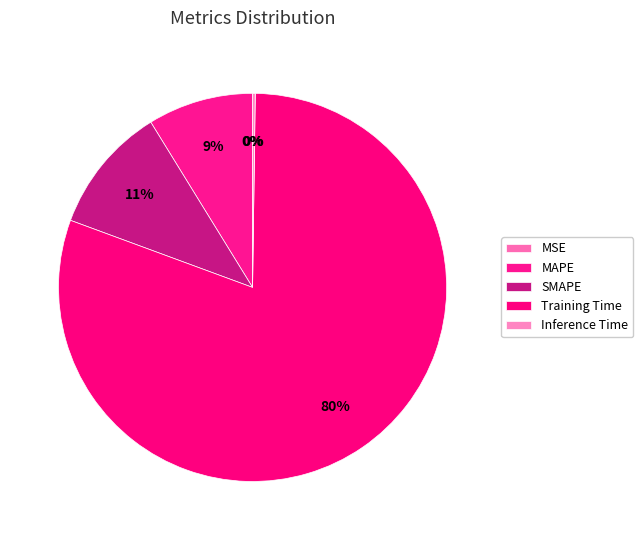

What is the largest slice in the pie chart?

Training Time